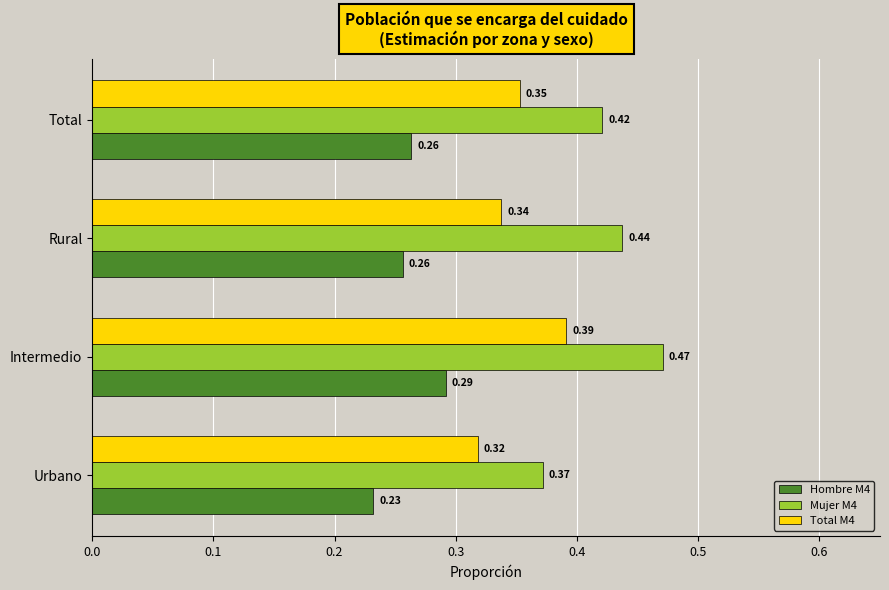

What is the sum of all Total M4 values?

1.4